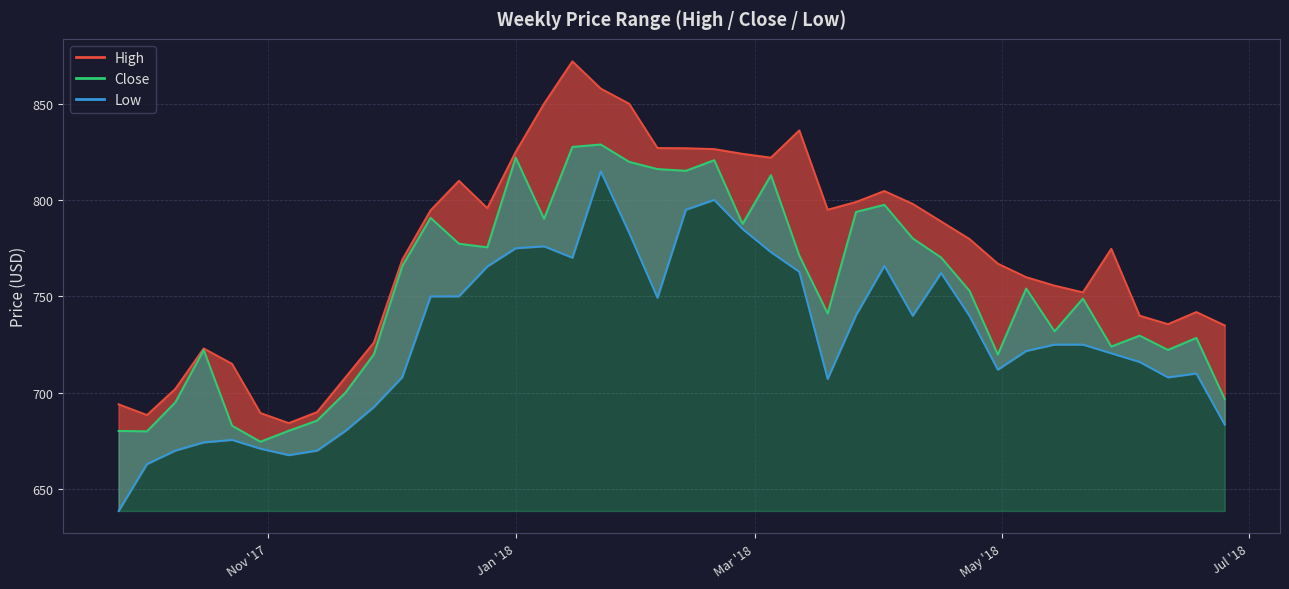

Reading left to right, transcribe all the data shown in this chart.

High: 694.0	688.5	702.0	723.0	715.0	689.5	684.2	690.0	708.0	726.0	769.0	794.7	810.0	795.8	825.0	850.0	872.0	857.8	850.0	827.0	826.9	826.5	824.0	822.0	836.2	795.0	799.0	804.7	798.0	788.9	779.8	767.0	760.0	755.6	752.1	774.7	740.0	735.6	741.9	735.0
Low: 638.7	663.0	670.0	674.2	675.5	671.0	667.7	670.0	680.2	692.6	708.1	750.0	750.0	765.5	775.0	776.0	770.1	815.0	783.1	749.3	795.0	800.1	785.0	773.0	762.8	707.2	740.3	765.9	740.0	762.2	740.0	712.0	721.7	725.0	725.0	720.5	716.0	708.0	710.0	683.5
Close: 680.2	680.0	695.0	722.2	682.9	674.6	680.3	685.6	700.1	720.0	765.8	790.8	777.3	775.5	822.0	790.3	827.6	828.8	819.8	816.1	815.2	820.7	787.7	812.9	771.2	741.2	793.8	797.5	780.1	770.2	753.0	719.8	754.1	731.9	748.9	724.0	729.7	722.2	728.5	696.8